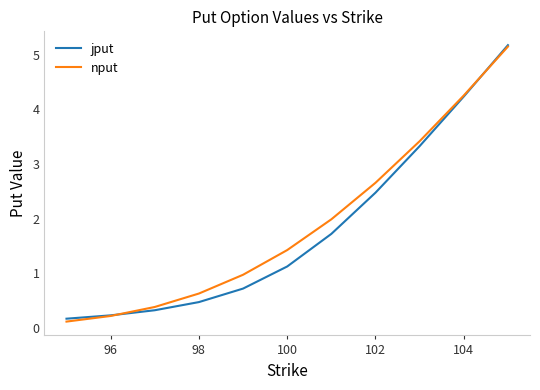

What is the maximum value for nput?

5.1